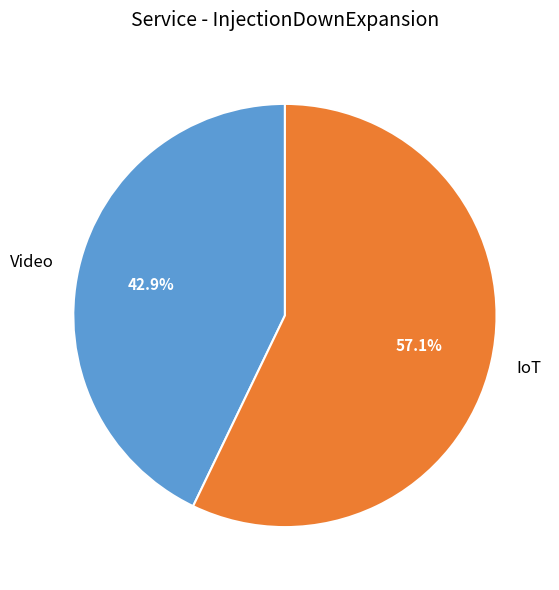

How many slices are in this pie chart?

2